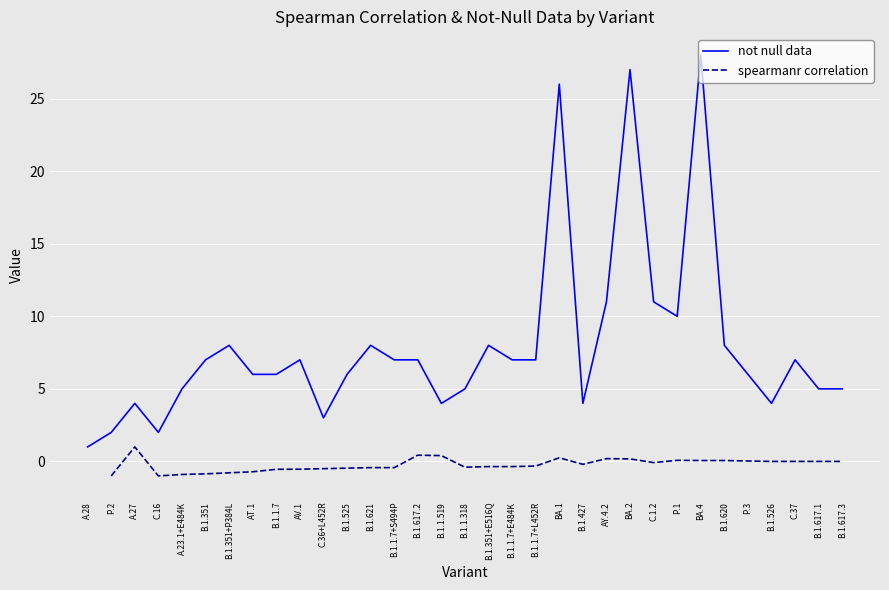

What position from the right is B.1.351+P384L?

27